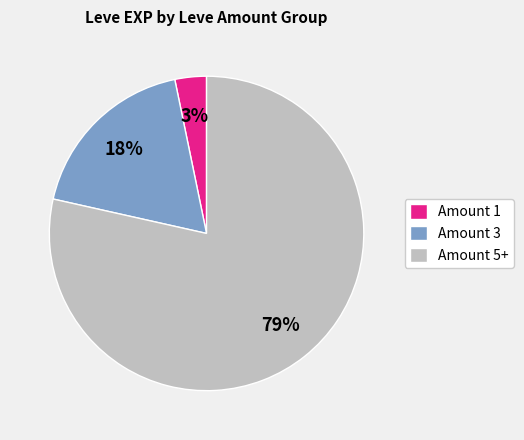

How many segments does this pie chart have?

3